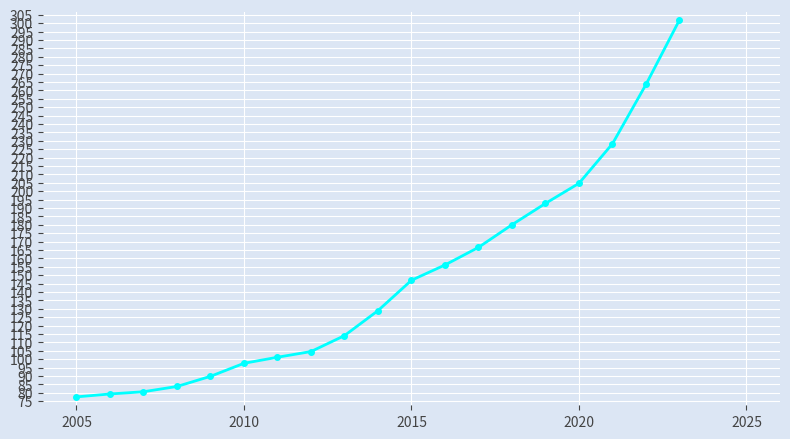

What is the maximum value shown in the chart?

302.0